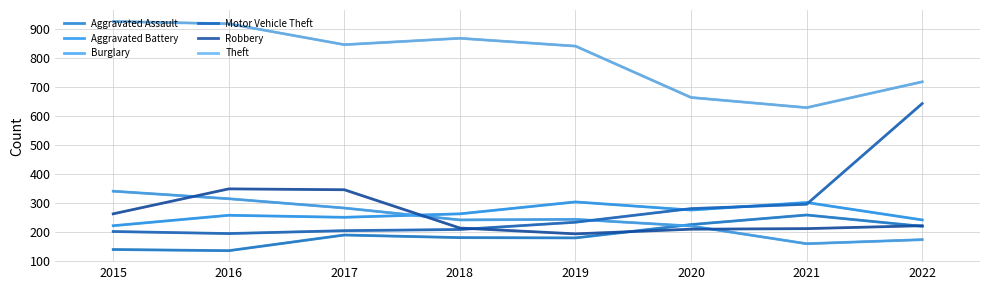

Which has a higher value, 2022 or 2018?

2022